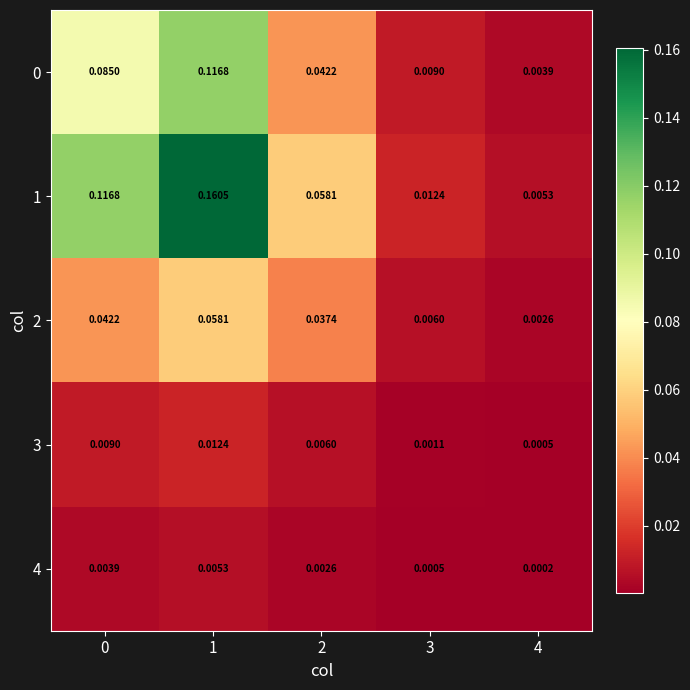

Which label corresponds to the smallest value in the chart?

4